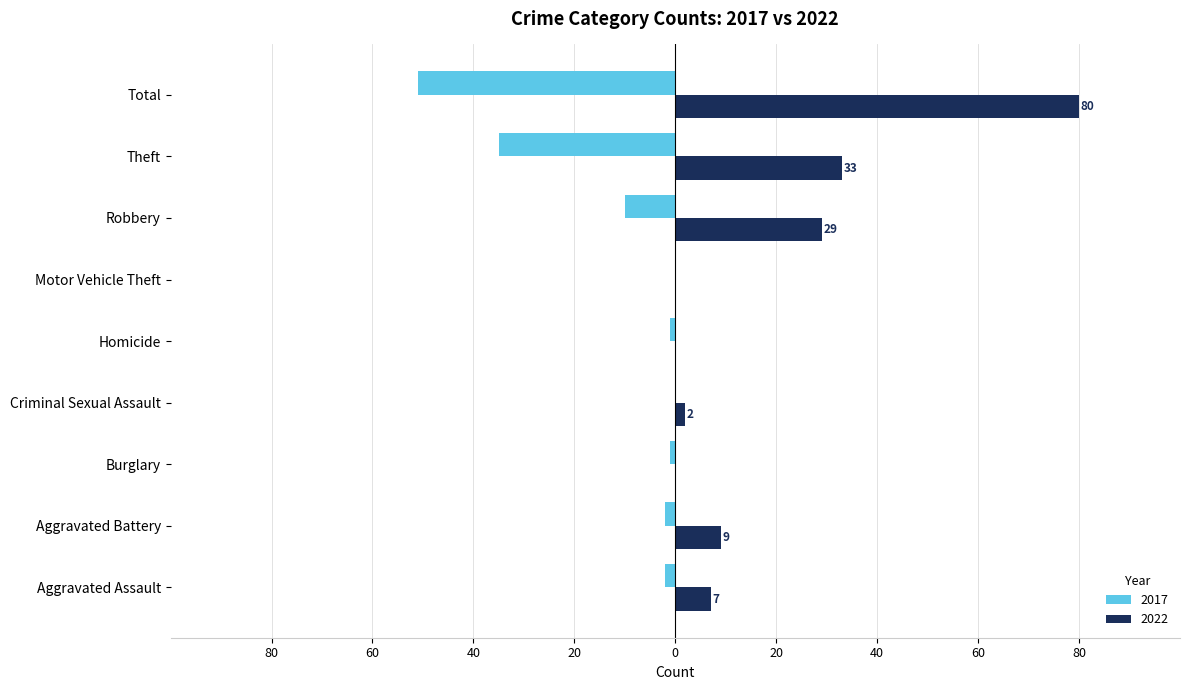

At Robbery, list the series in order from smallest to largest.

2017, 2022